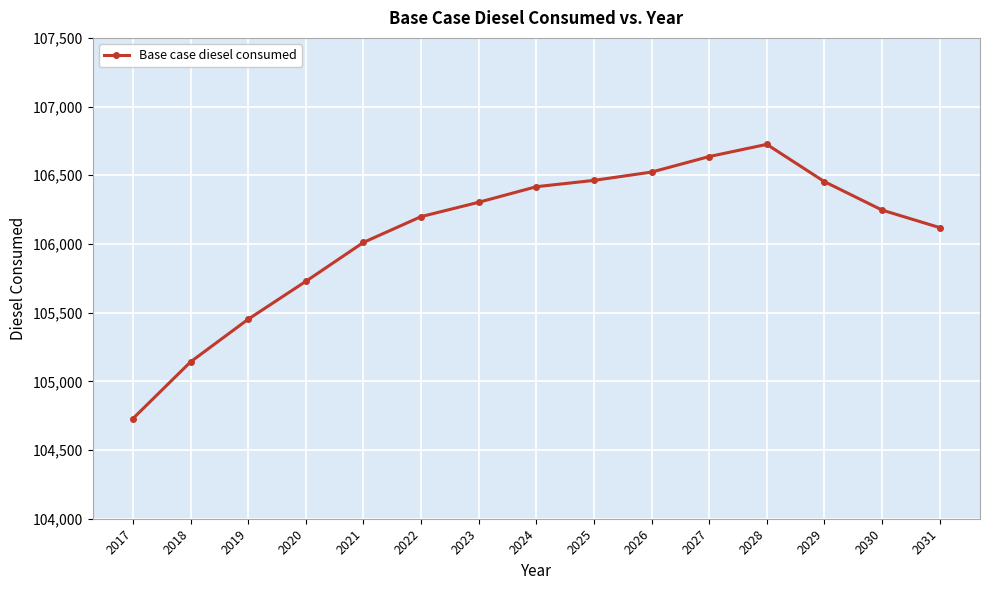

What is the difference between the maximum and minimum values?

1995.8